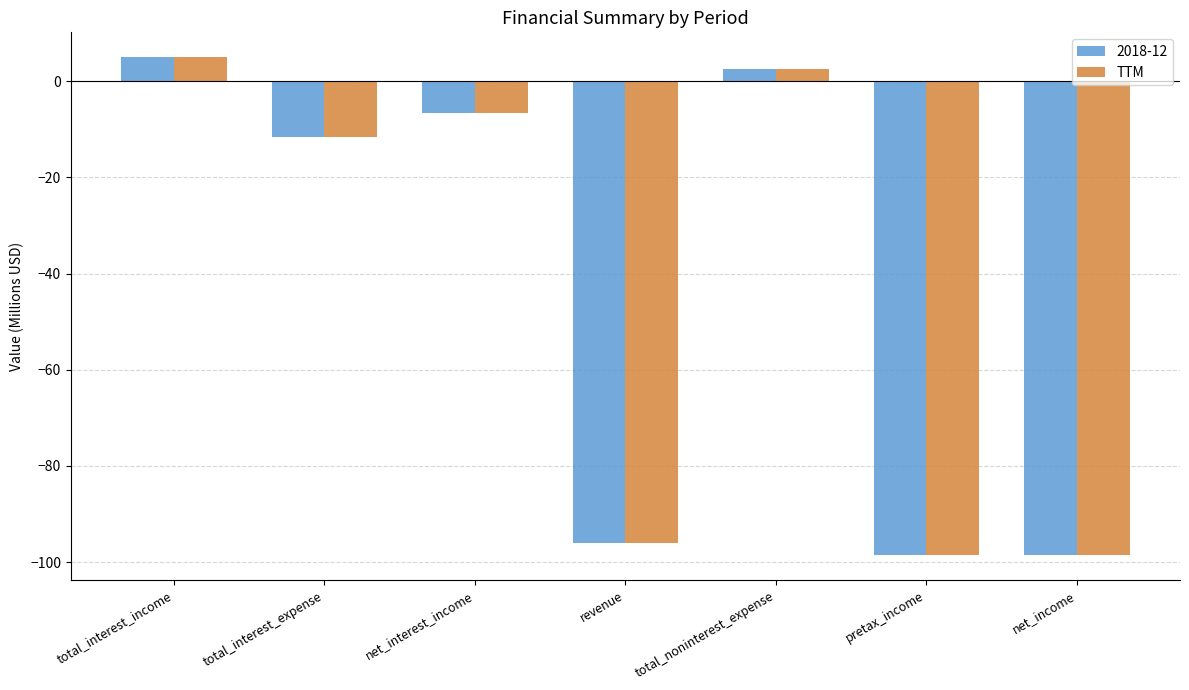

What position from the left is net_interest_income?

3